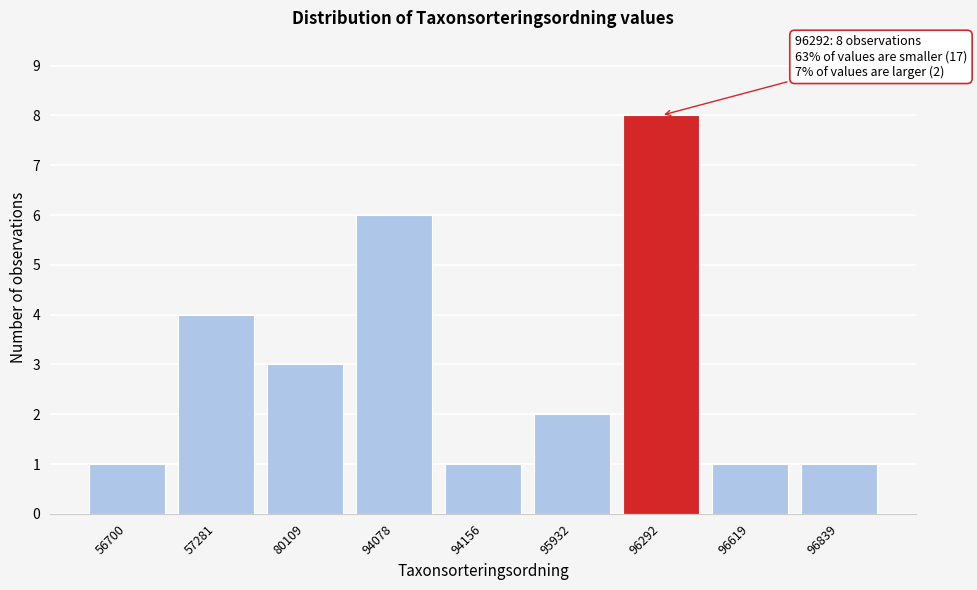

Reading left to right, transcribe all the data shown in this chart.

1	4	3	6	1	2	8	1	1